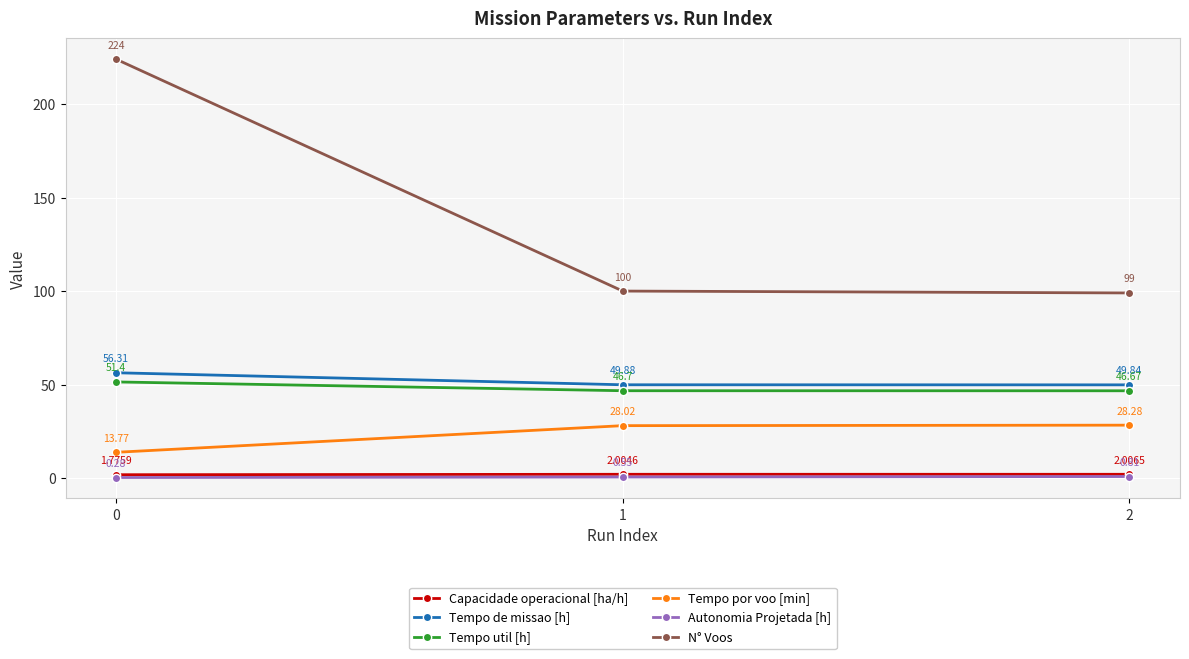

At which label is Tempo de missao [h] closest to 53?

1